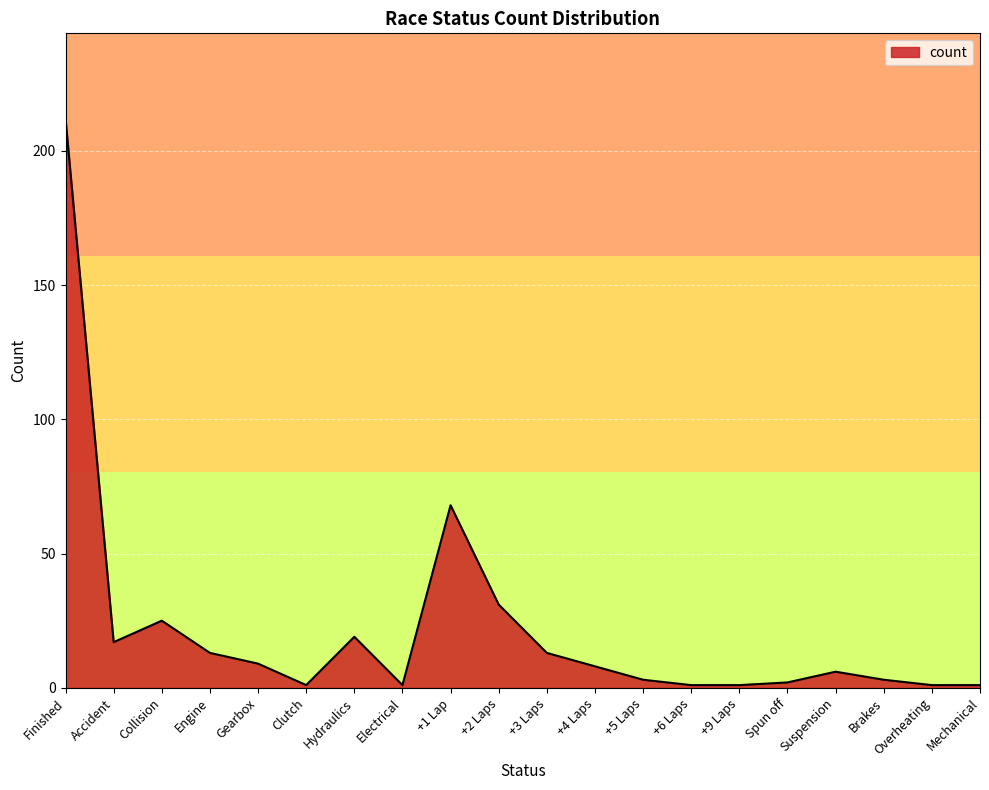

How many lines are shown in the chart?

1